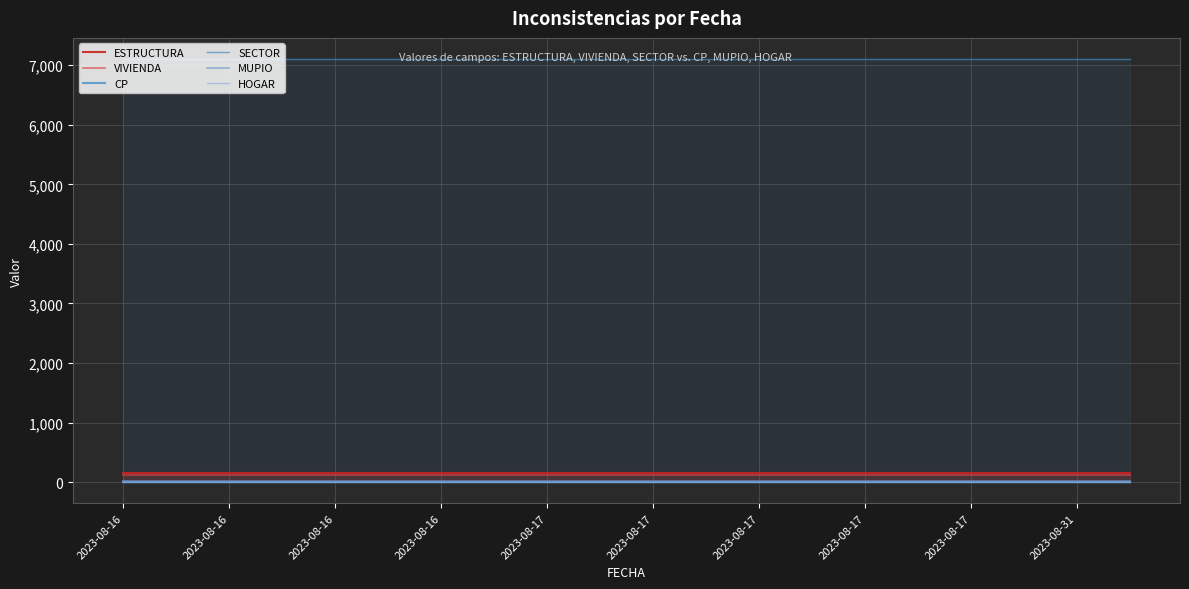

Which series has the largest range (max minus min)?

ESTRUCTURA